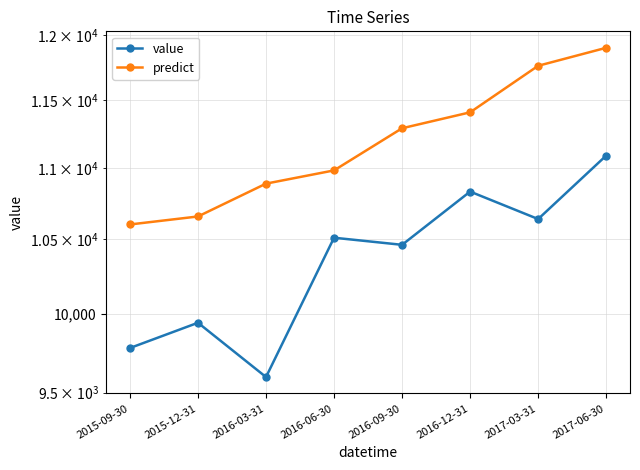

What is the spread (max minus min) of values at 2016-12-31?

575.4